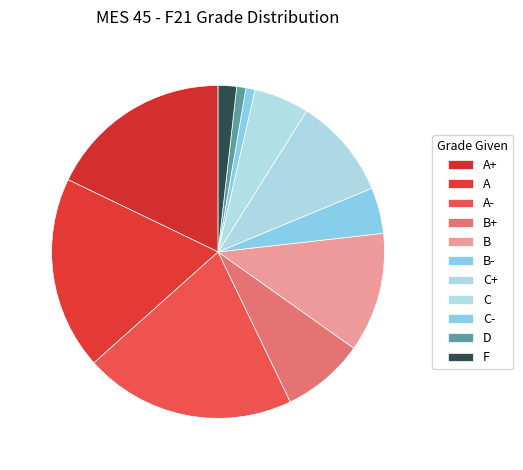

What portion of the pie excludes A-?

79.5%